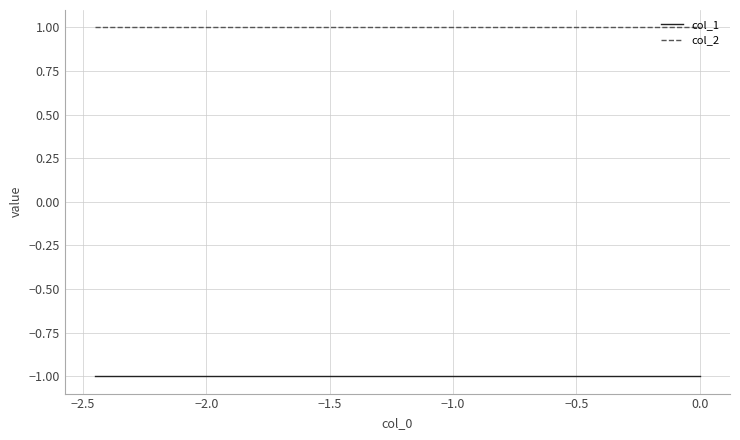

How many series are shown in this chart?

2